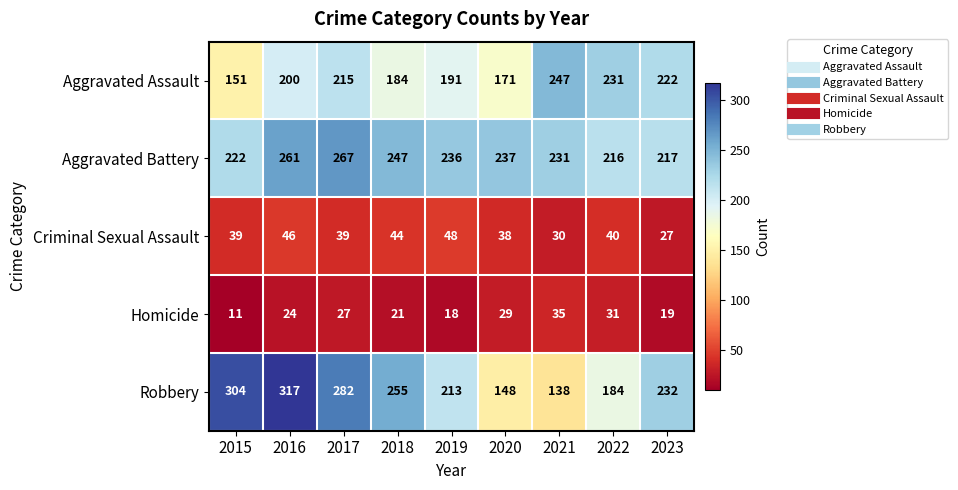

Count the number of data series in this chart.

5